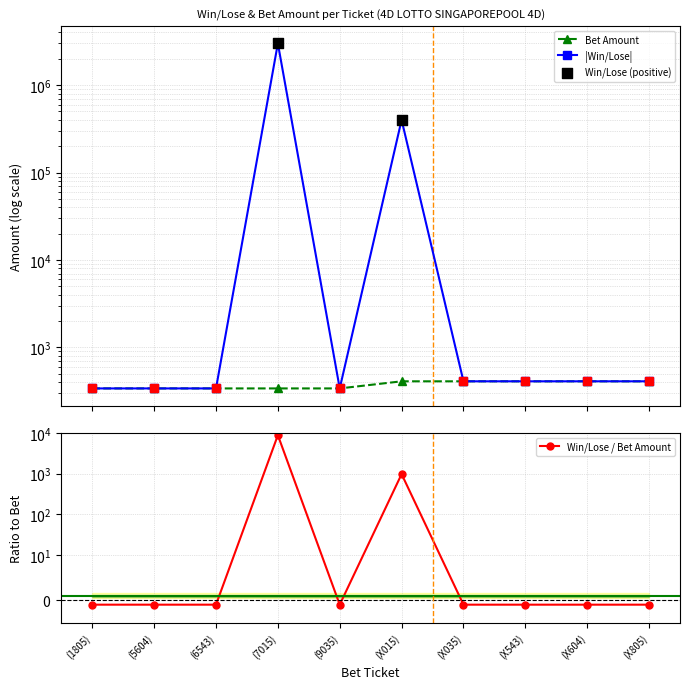

At which category is the sum across all series the highest?

(7015)